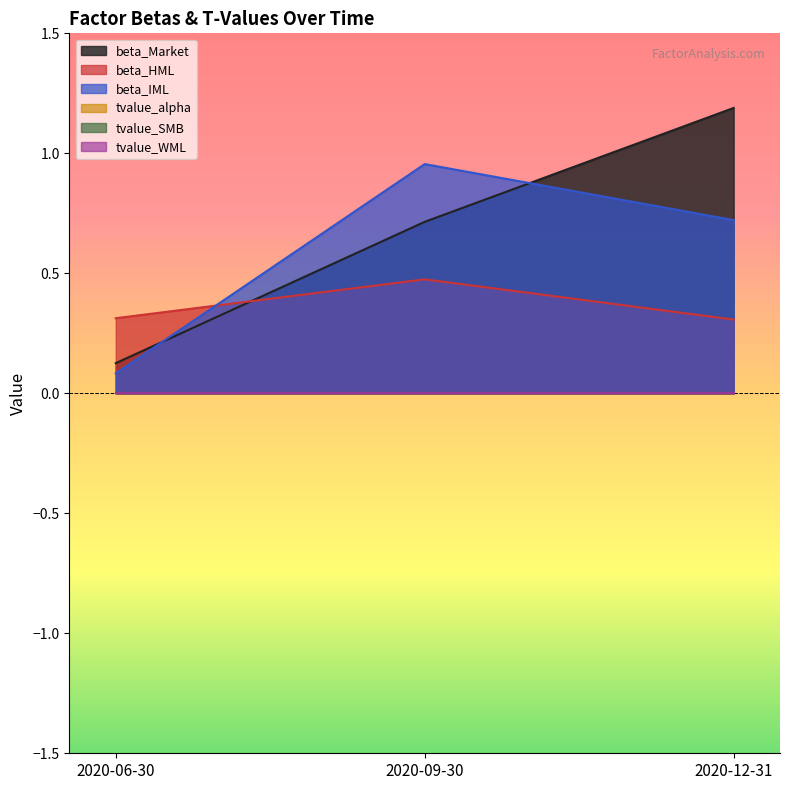

Does the chart have visible grid lines?

No